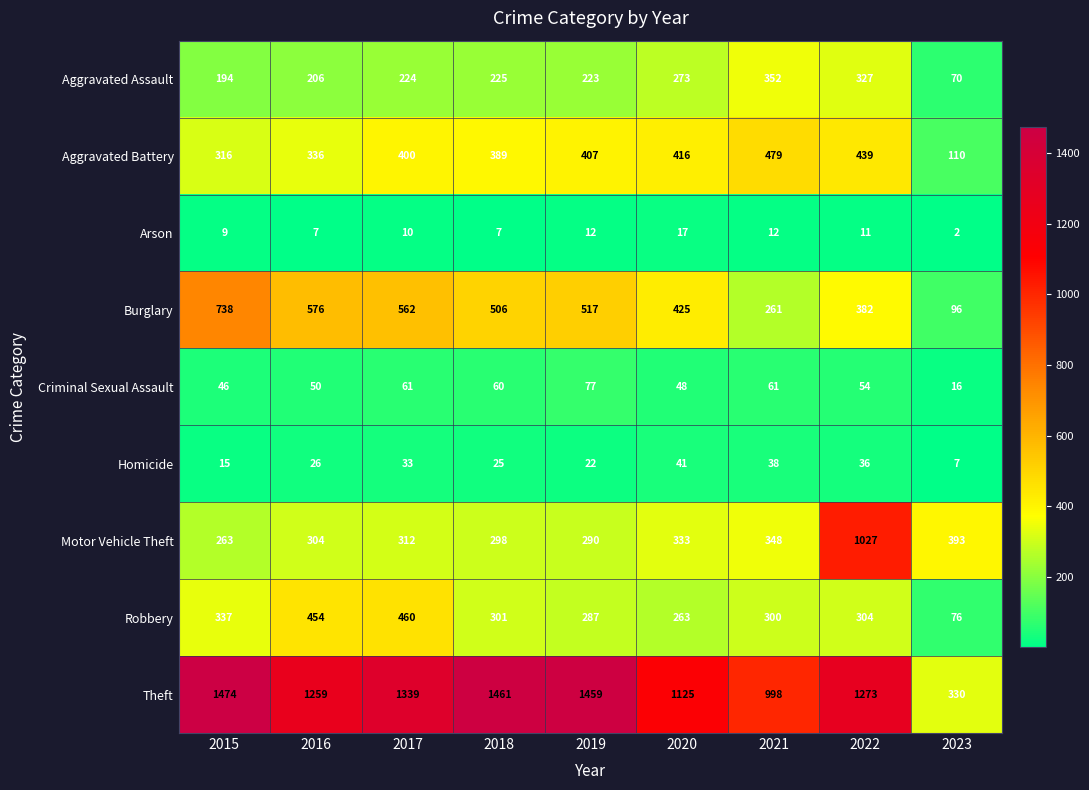

At which category does the chart reach its peak across all series?

2015